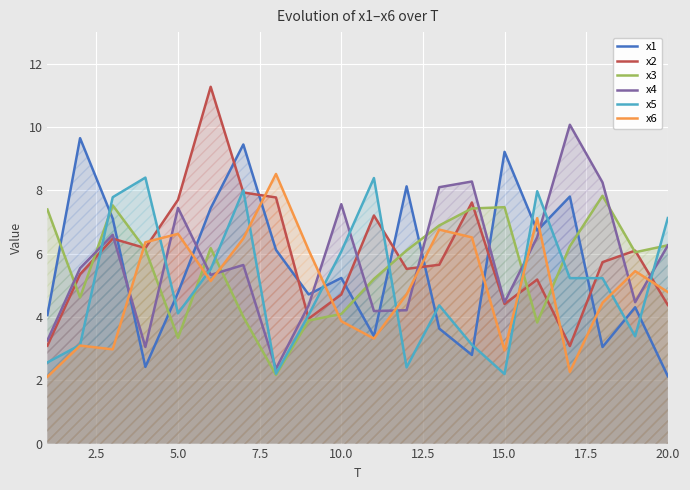

What is the total value across all series at 5.0?

34.0